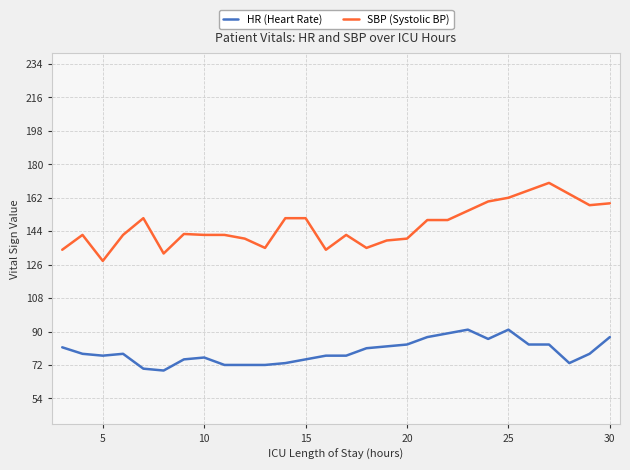

True or false: HR (Heart Rate) and SBP (Systolic BP) intersect in this chart.

False